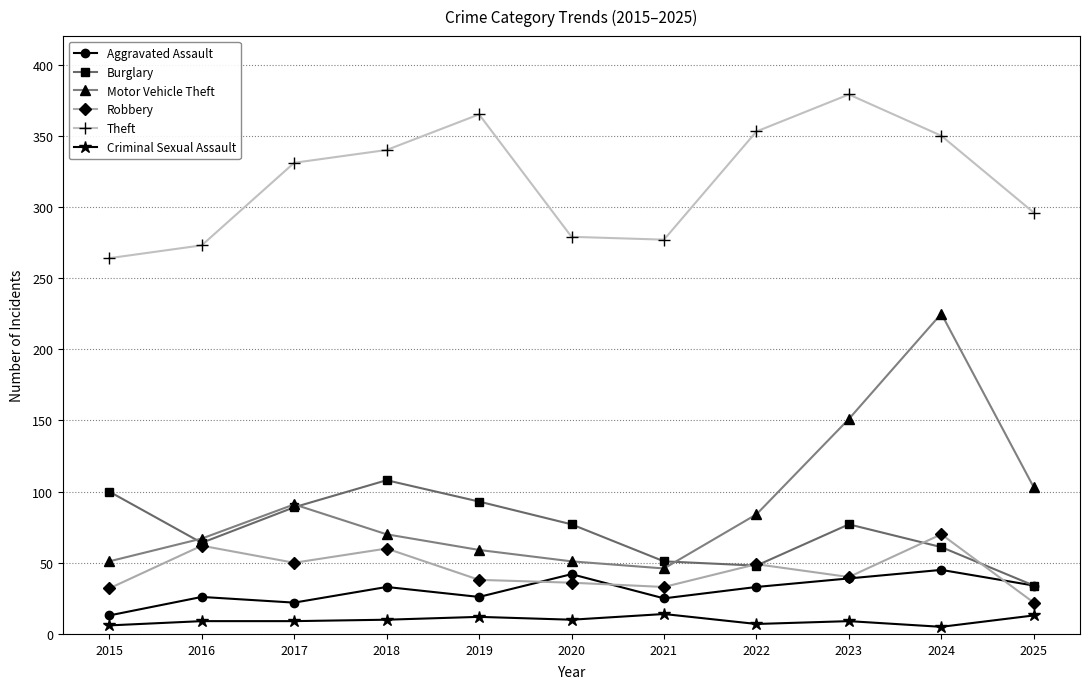

List the series in order of their peak value, lowest first.

Criminal Sexual Assault, Aggravated Assault, Robbery, Burglary, Motor Vehicle Theft, Theft